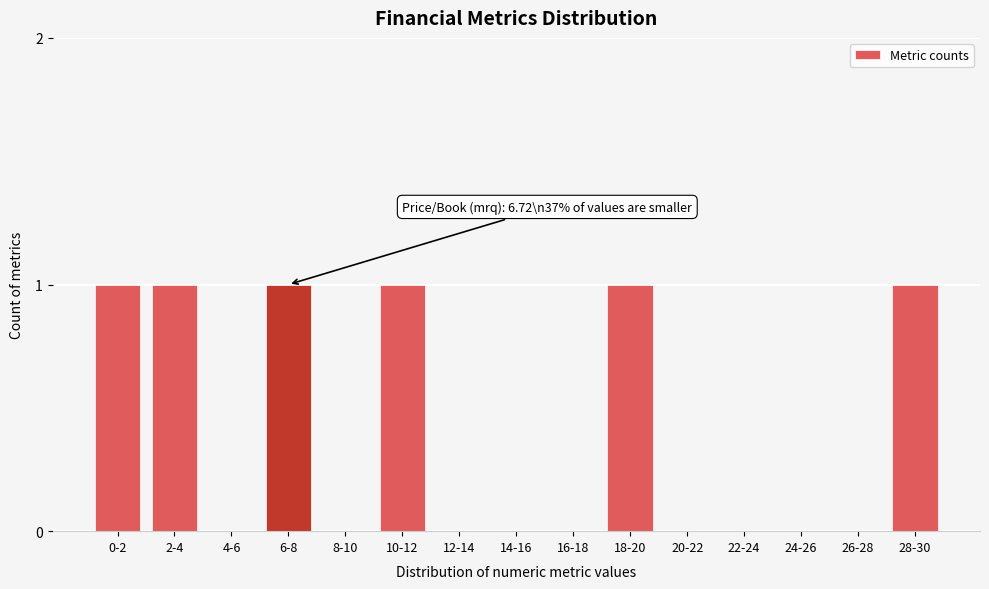

Reading right to left, list all the values displayed in this chart.

28-30=1	26-28=0	24-26=0	22-24=0	20-22=0	18-20=1	16-18=0	14-16=0	12-14=0	10-12=1	8-10=0	6-8=1	4-6=0	2-4=1	0-2=1